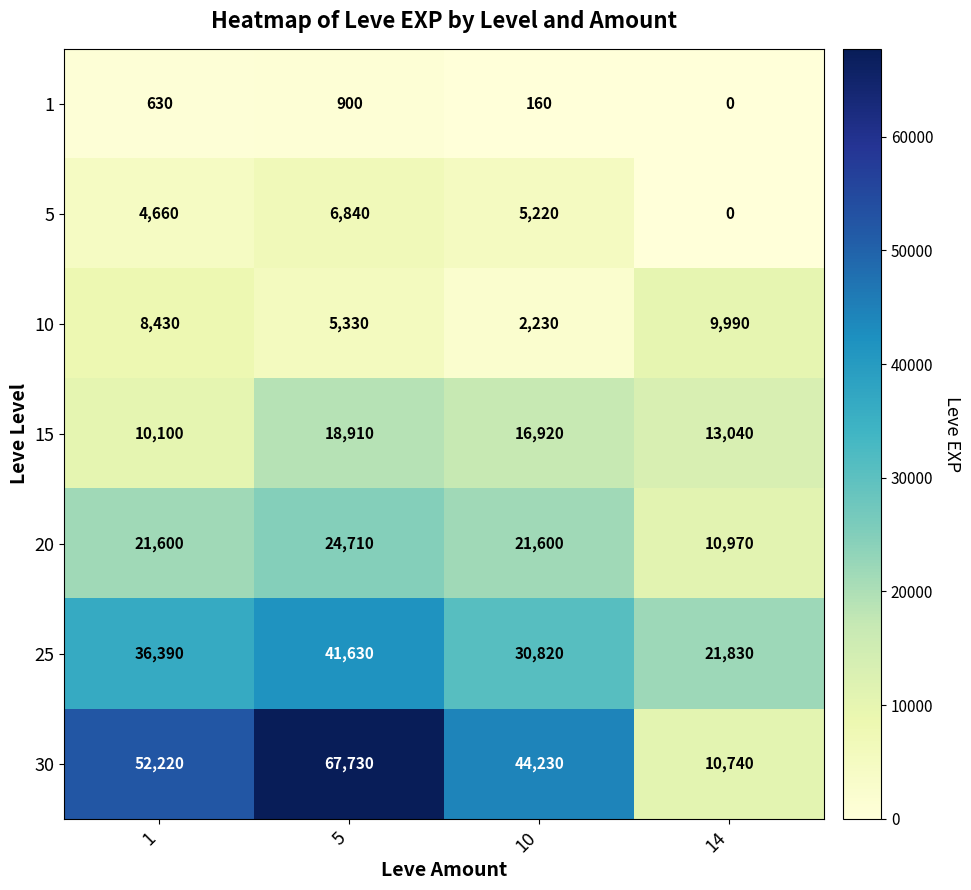

True or false: 15 has a value of 7631 at 10.

False